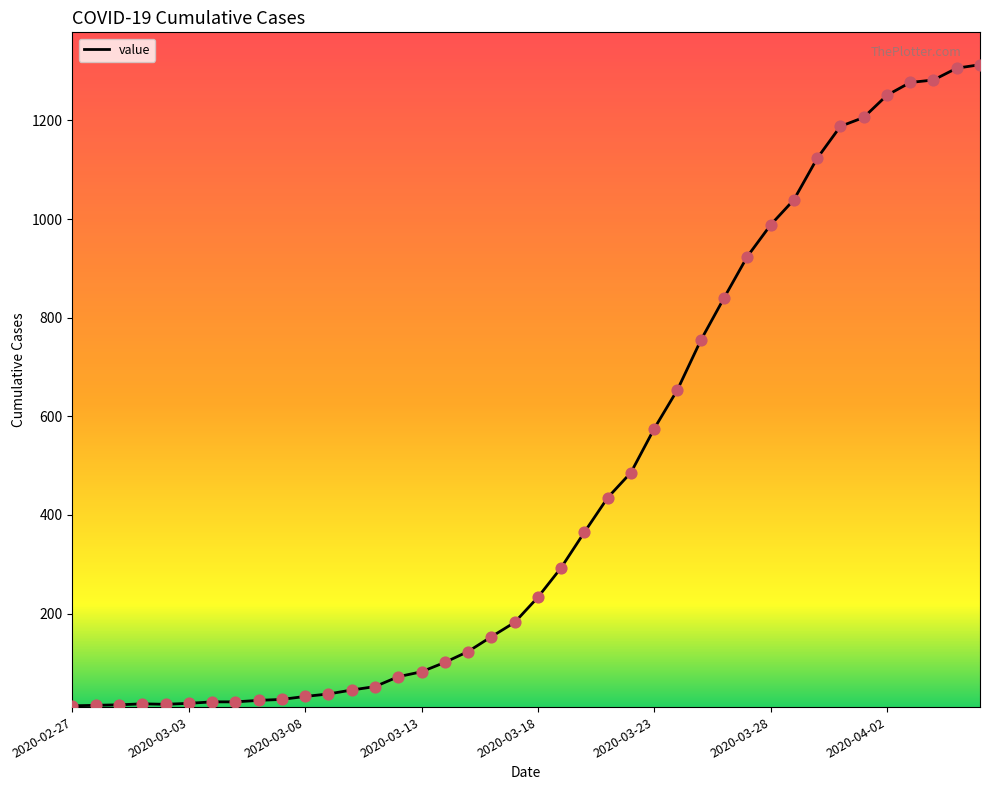

What is the greatest value displayed?

1313